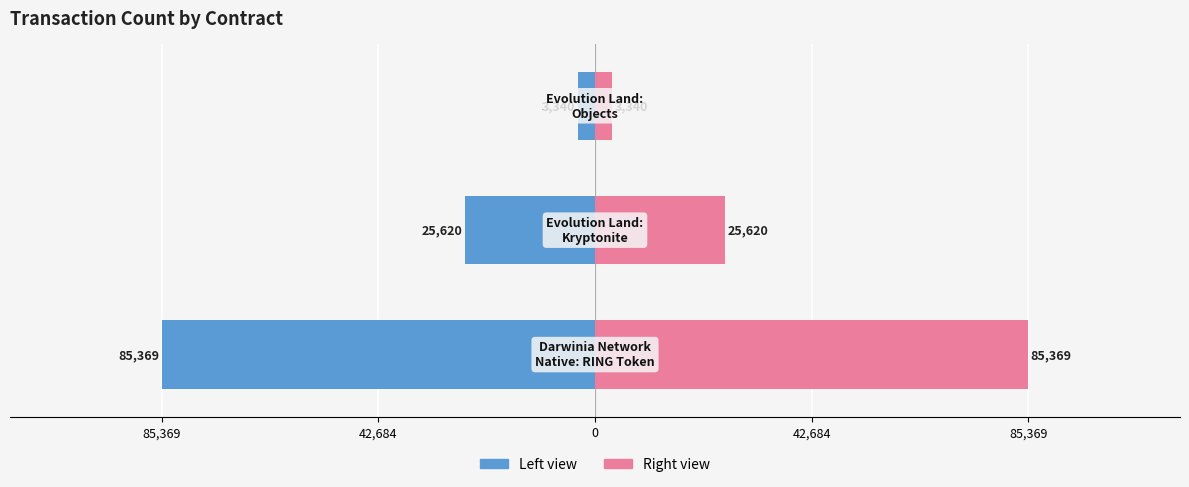

Does the chart contain stacked bars?

No